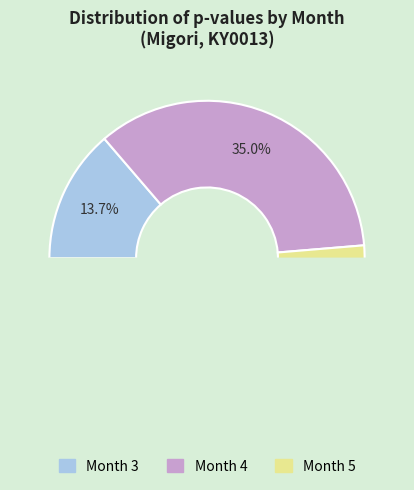

What portion of the pie excludes Month 3?

86.3%